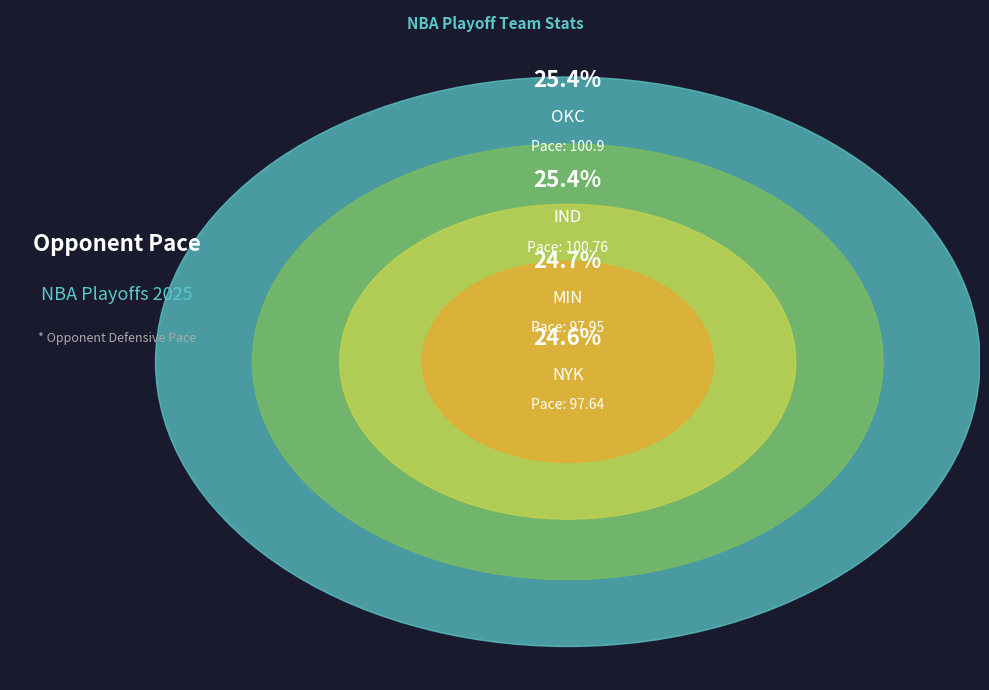

The MIN slice represents 17% of the pie. True or false?

False